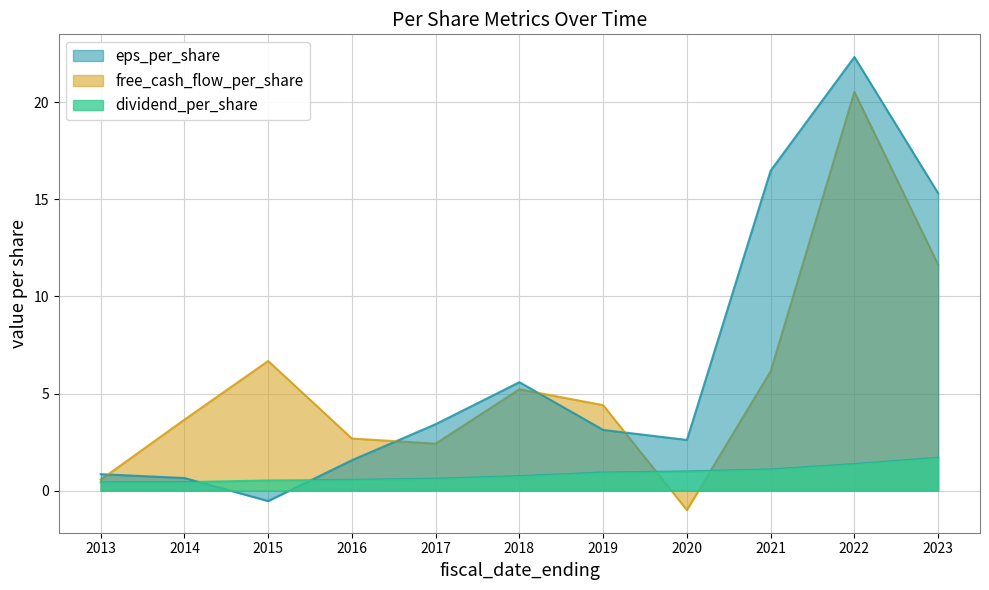

At how many categories does at least one series exceed 1?

10